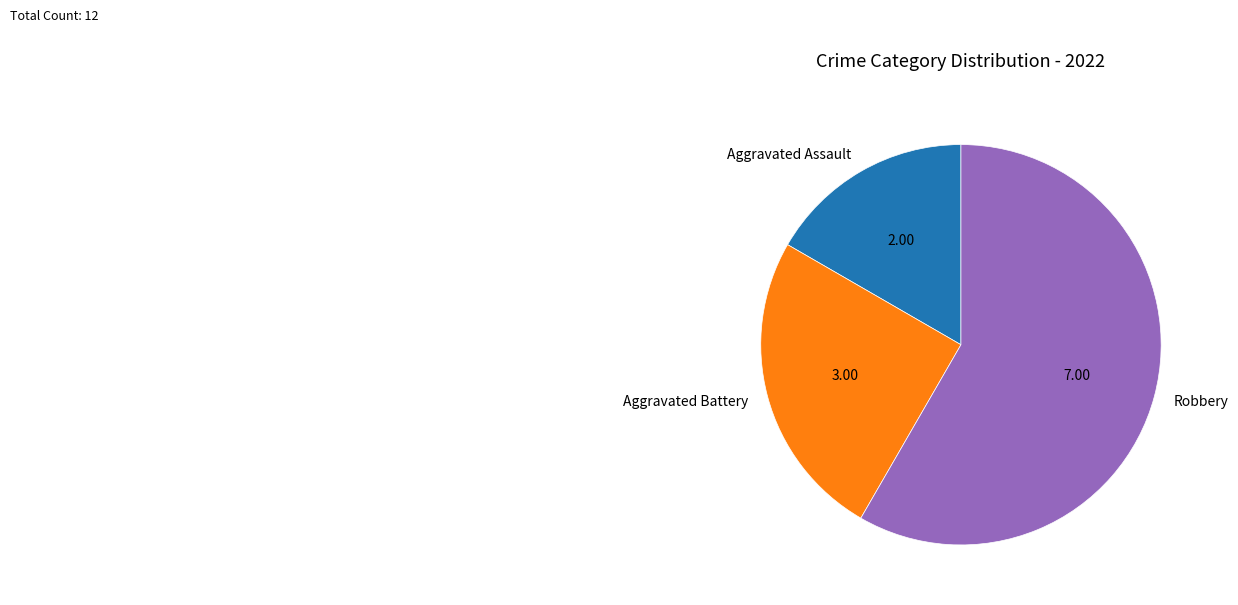

Combined, do Aggravated Battery and Aggravated Assault account for over 50%?

No